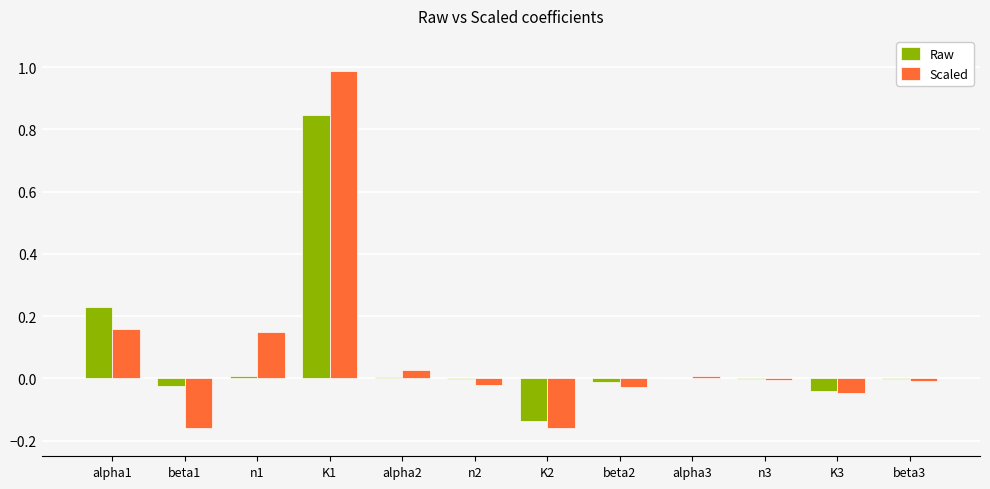

What are all the series names shown in the legend?

Raw, Scaled